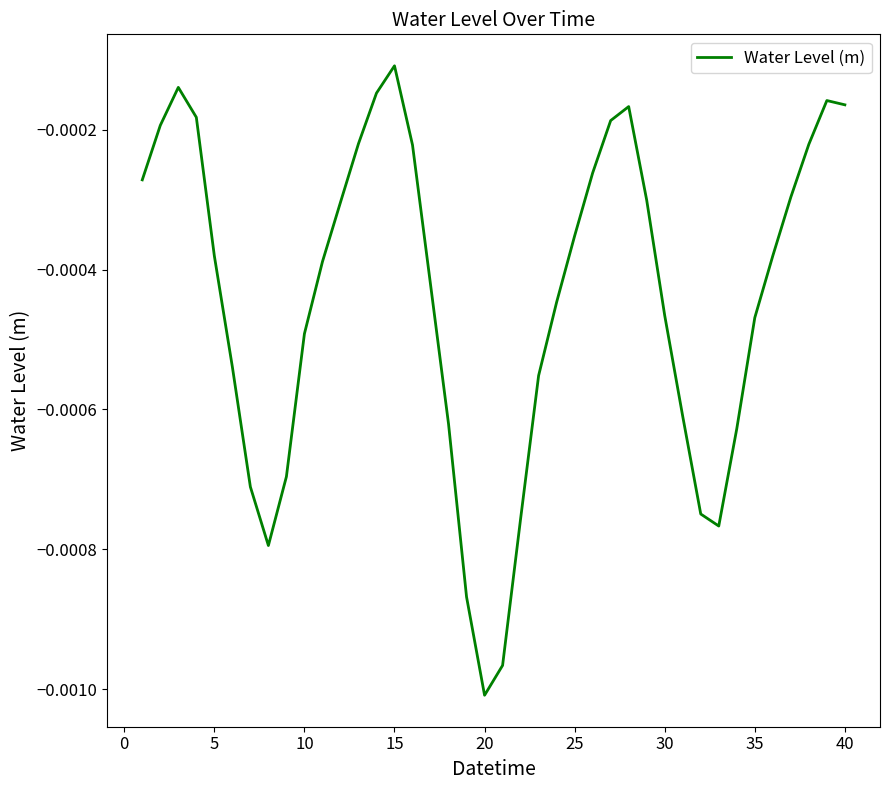

Where is the data nearest to the value 0?

15